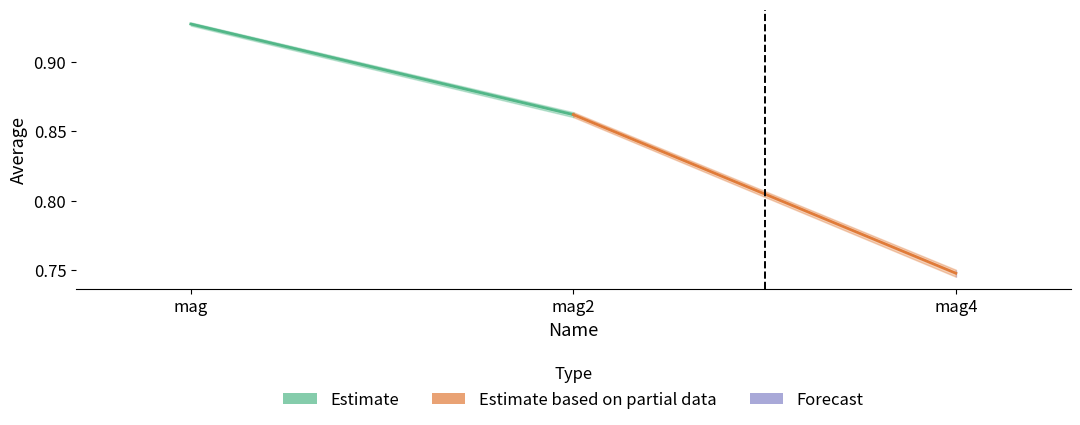

At which label does Estimate reach its minimum?

mag2